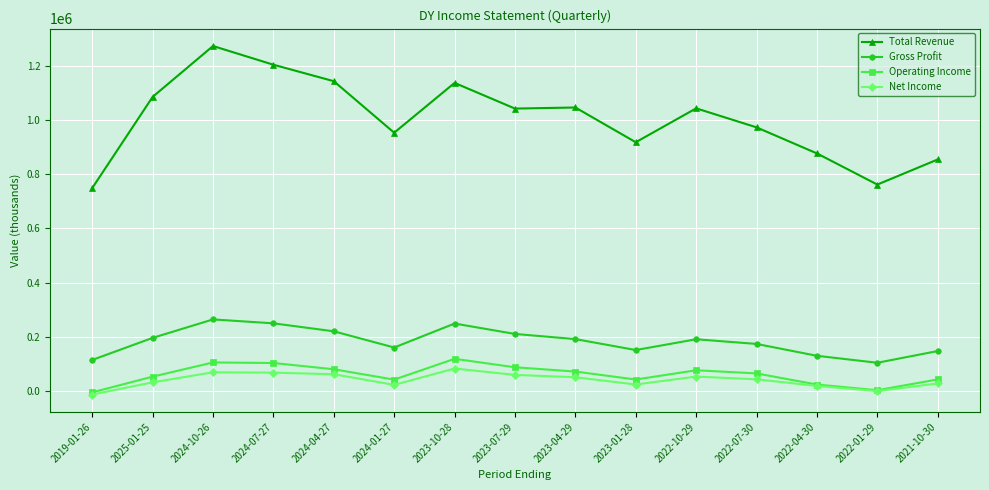

What is the maximum value for Operating Income?

119400